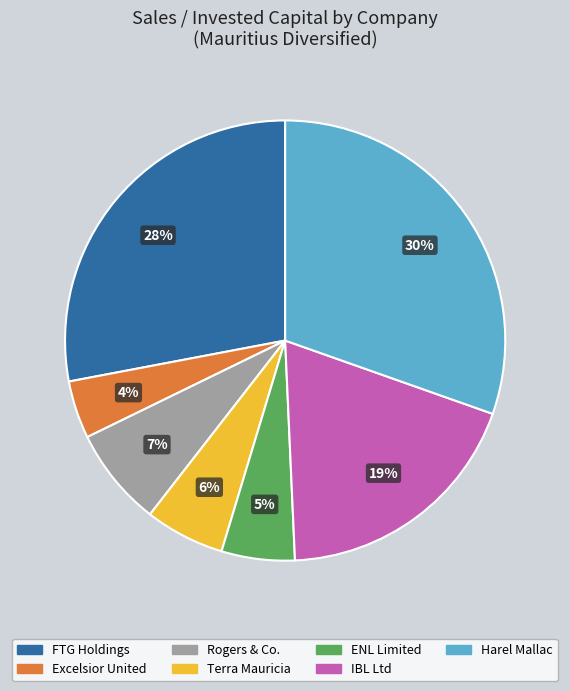

Is there a majority slice in this chart?

No